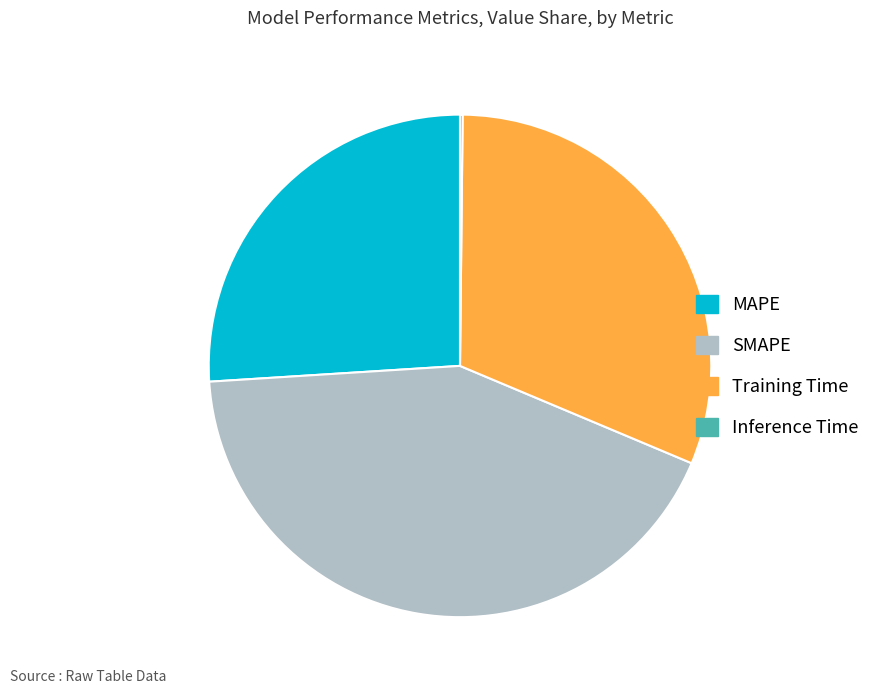

Between SMAPE and MAPE, which is larger?

SMAPE